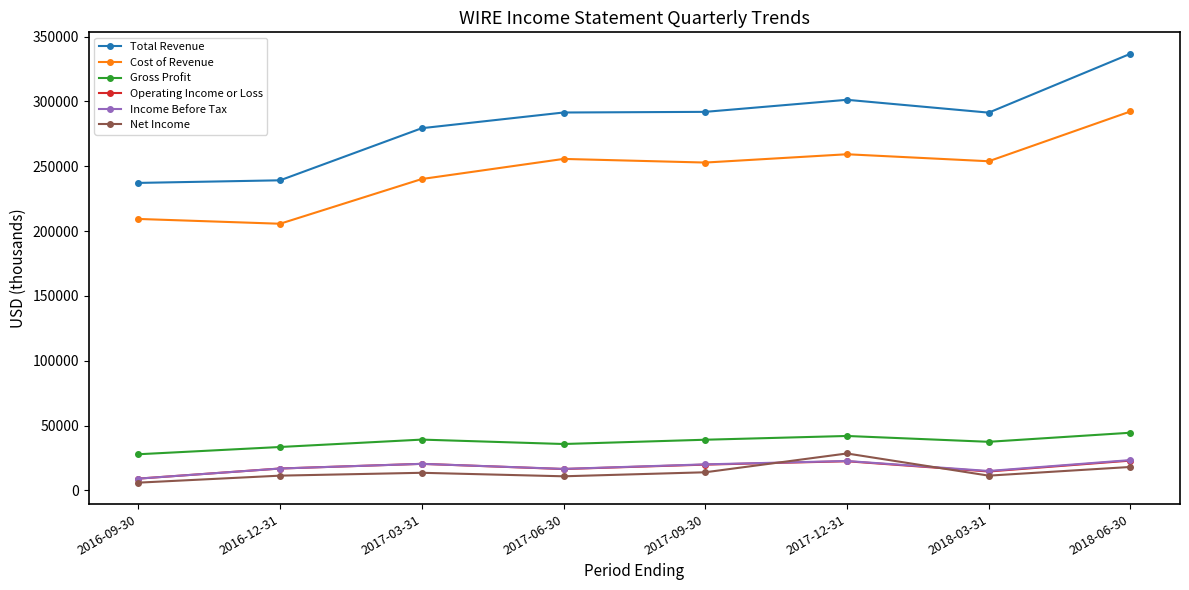

What is the label of the 6th point from the left?

2017-12-31